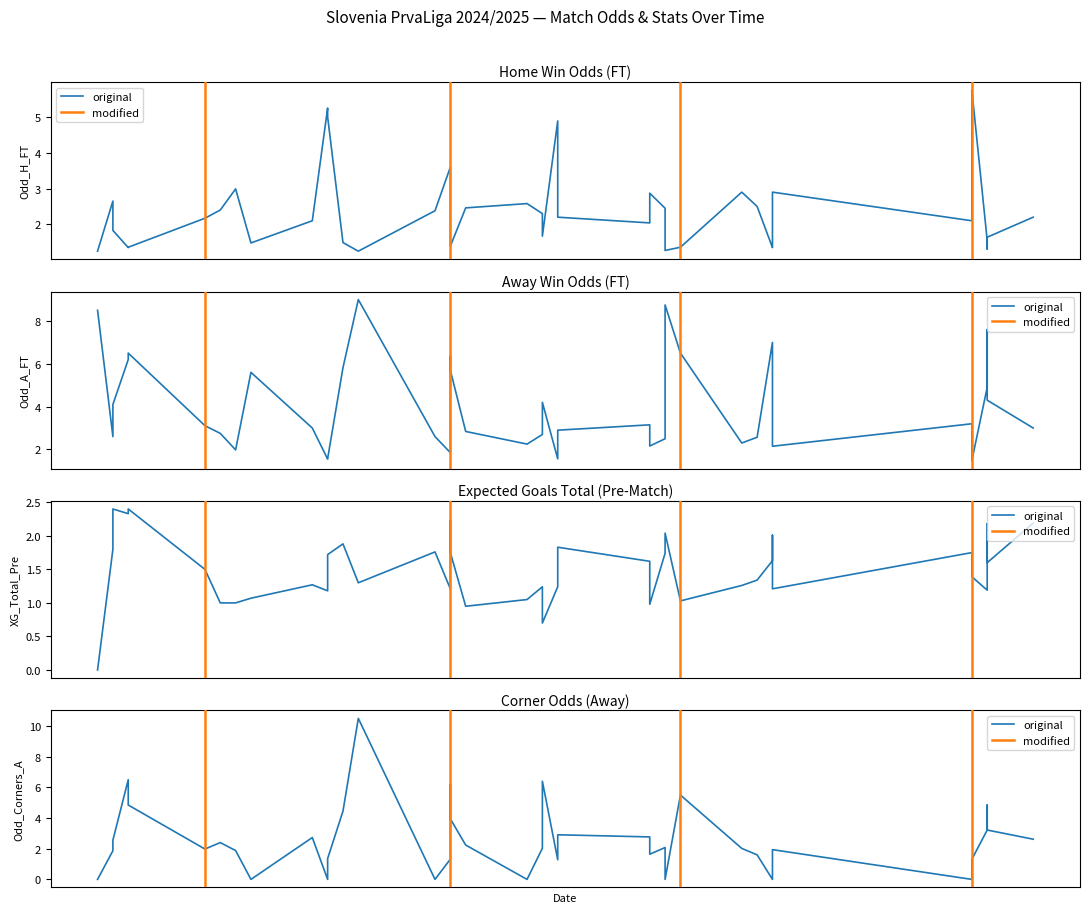

What is the sum of all values?

100.2